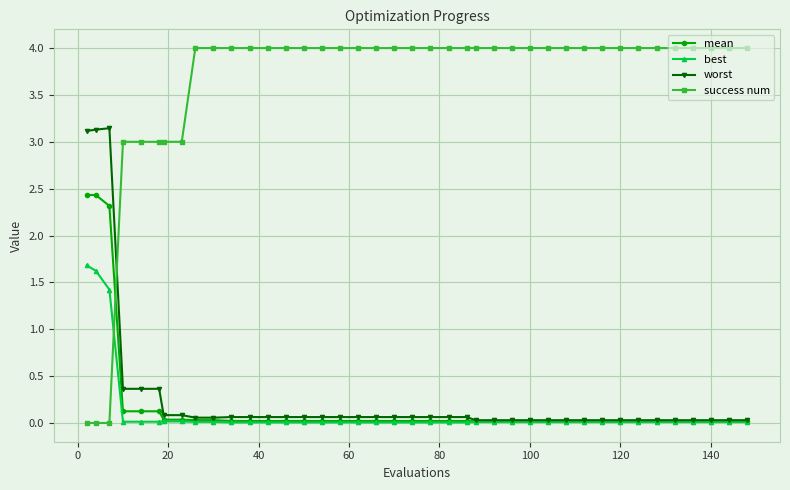

How many success num values are between 4 and 5?

32